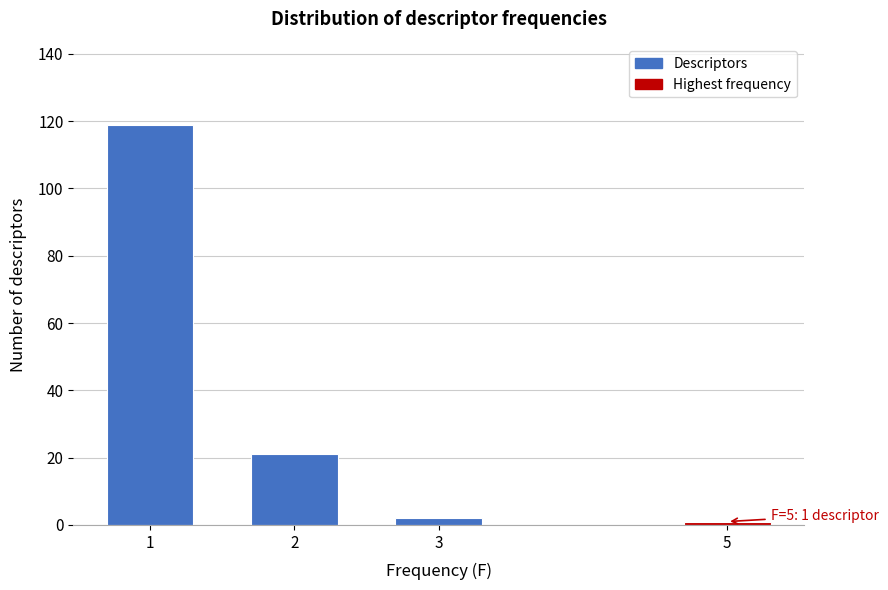

Reading right to left, list all the values displayed in this chart.

5=1	3=2	2=21	1=119